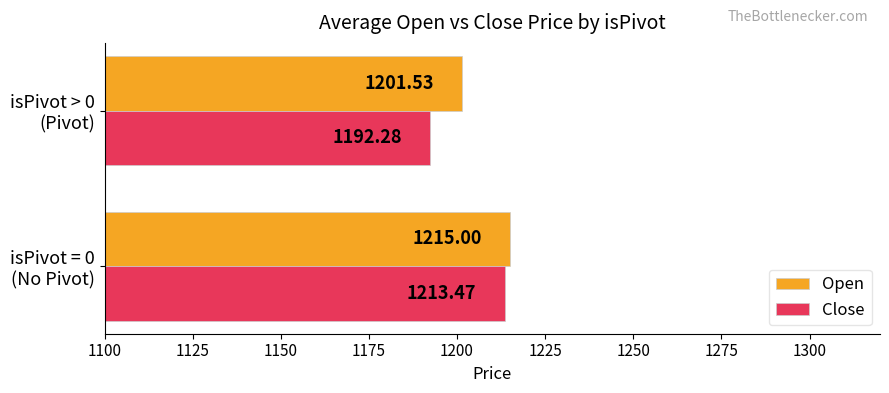

Which series has the largest total across all categories?

Open